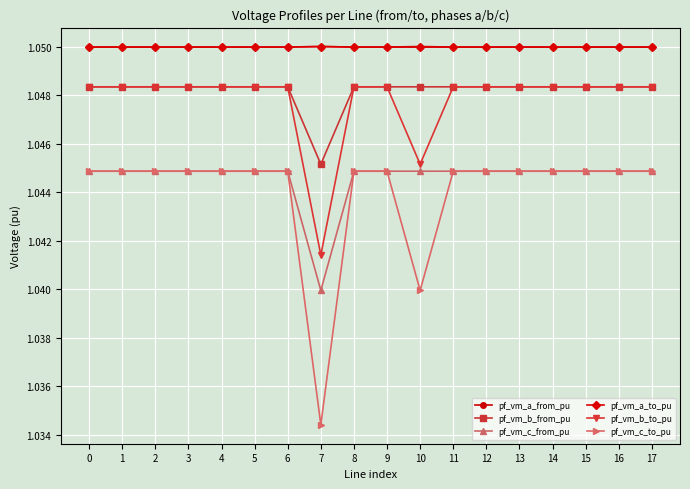

What is the total value across all series at 4?

6.3